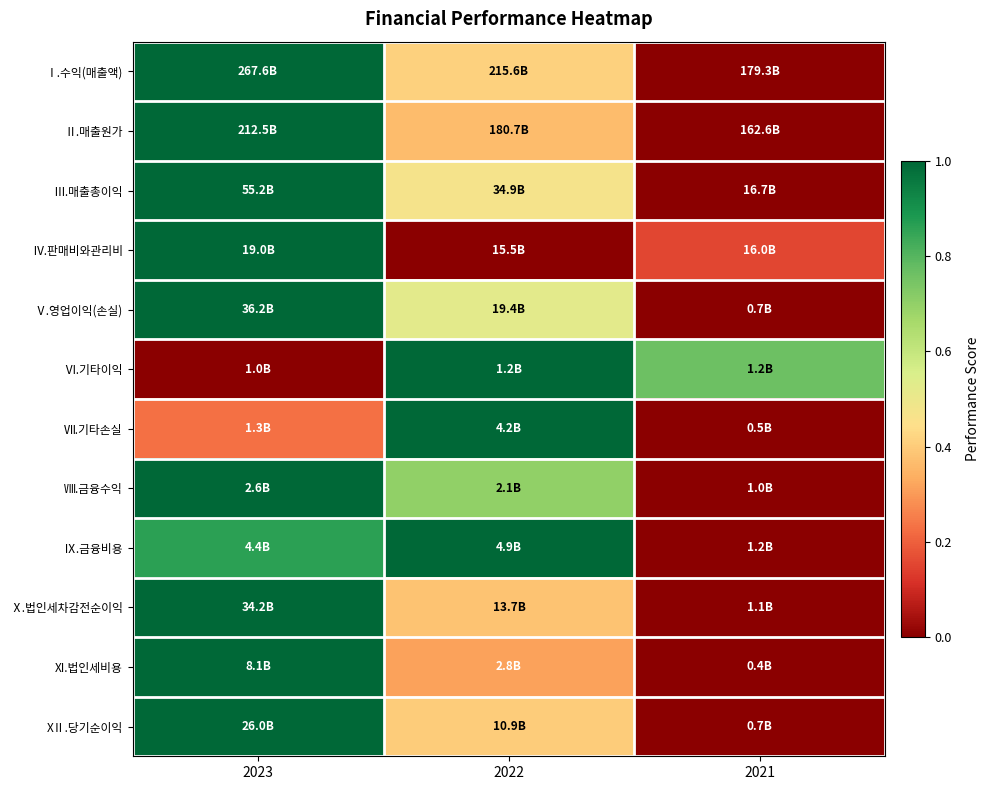

Which series has the widest spread of values?

Ⅰ.수익(매출액)